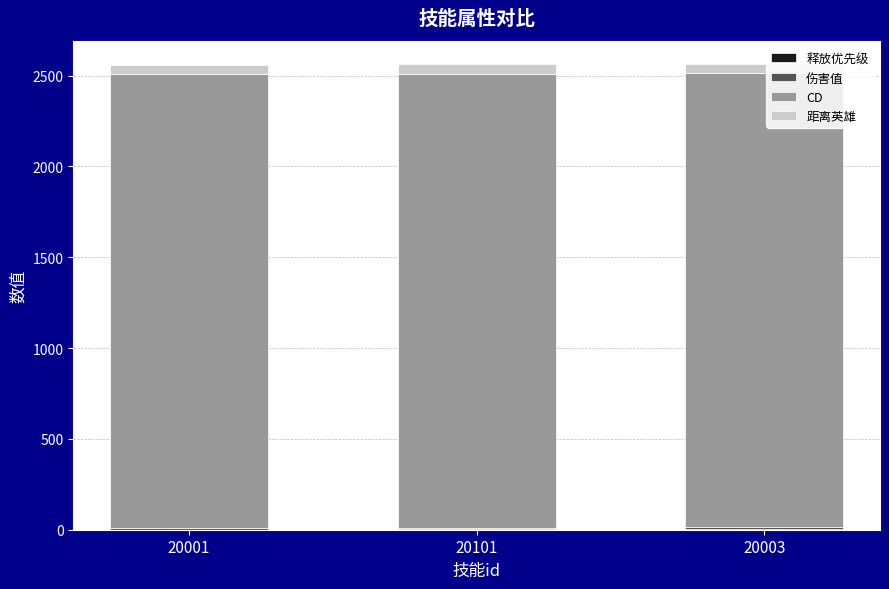

How many series are shown in this chart?

4